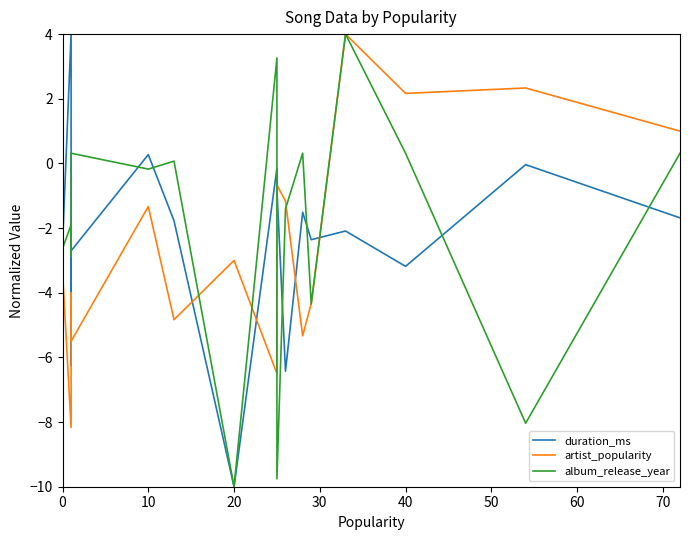

What is the label of the 19th point from the right?

10